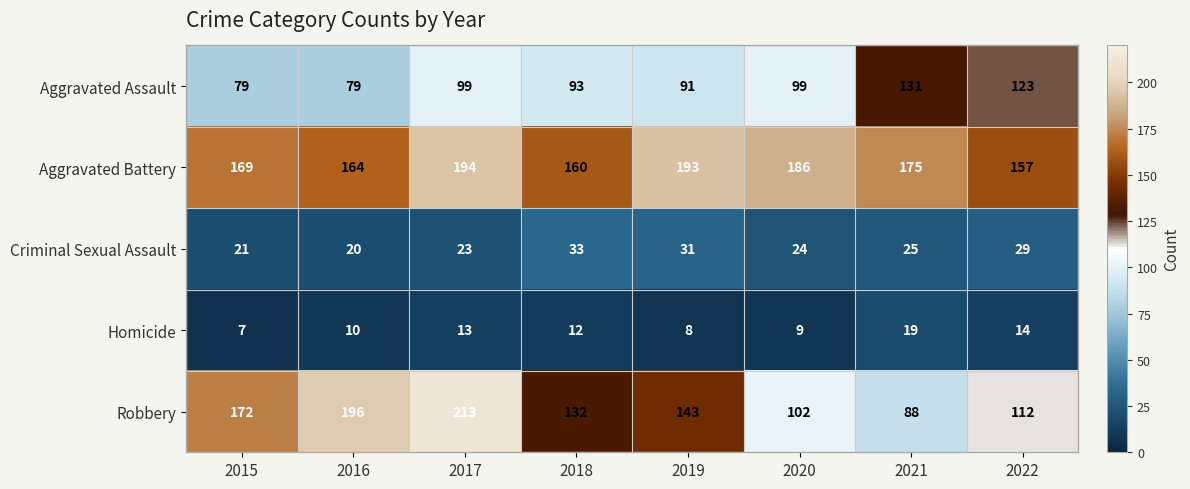

How many data points does each series have?

8